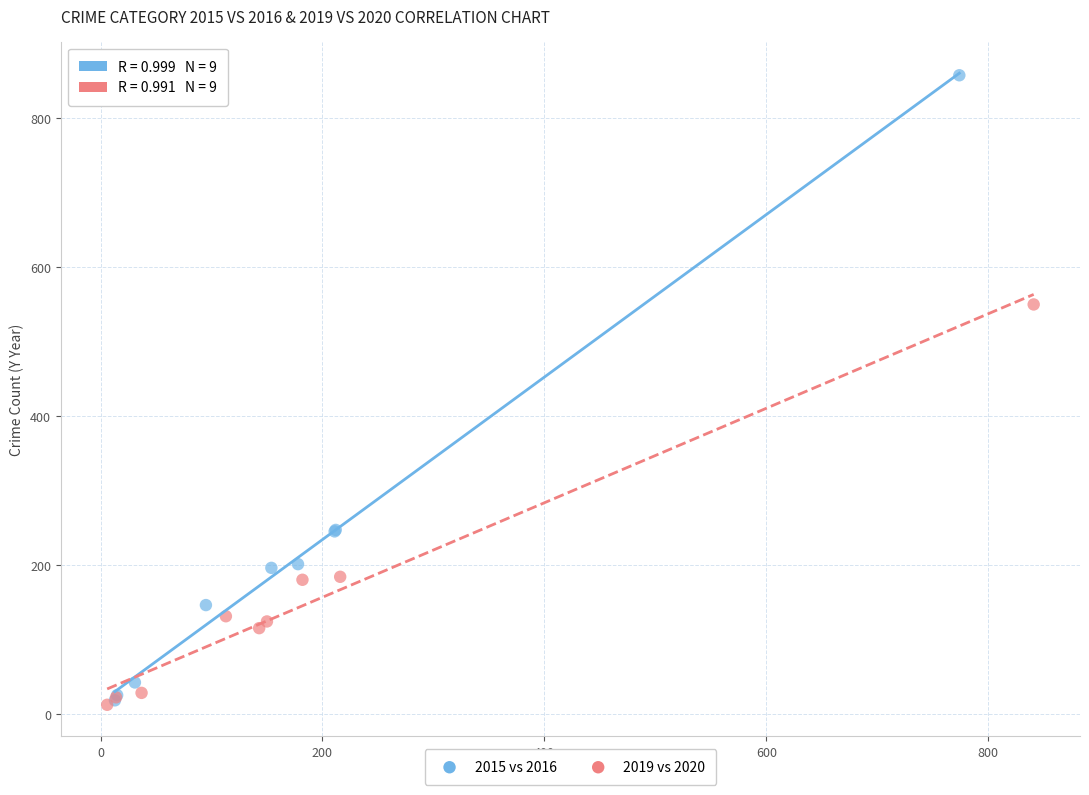

Which series contains the highest Y value?

2015 vs 2016